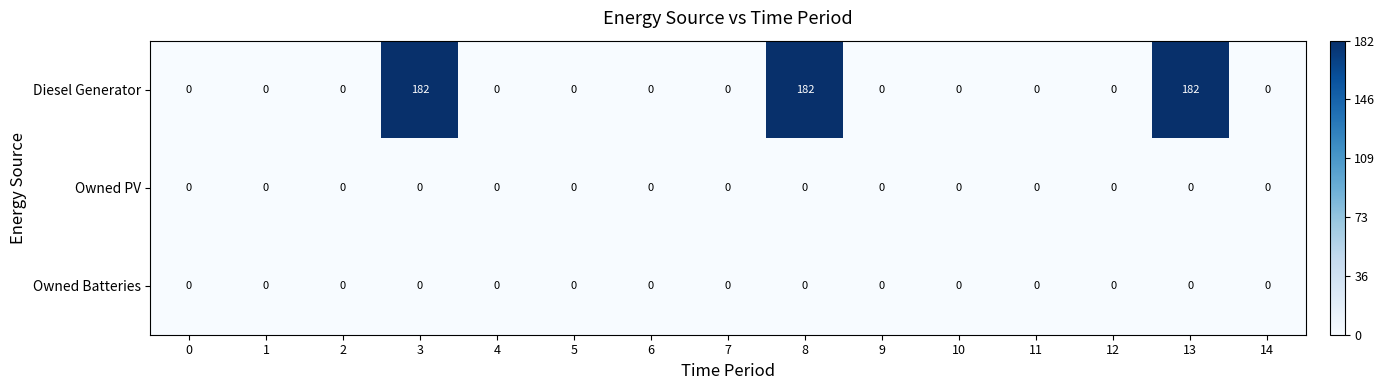

How many distinct data groups are displayed?

3